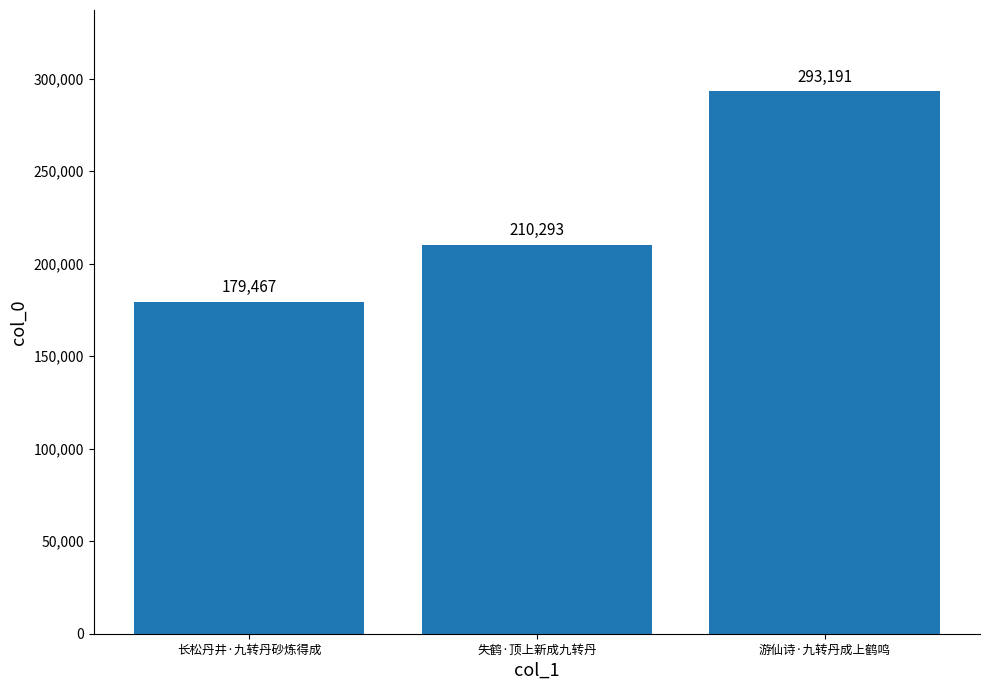

List the labels in order of value, smallest first.

长松丹井·九转丹砂炼得成, 失鹤·顶上新成九转丹, 游仙诗·九转丹成上鹤鸣